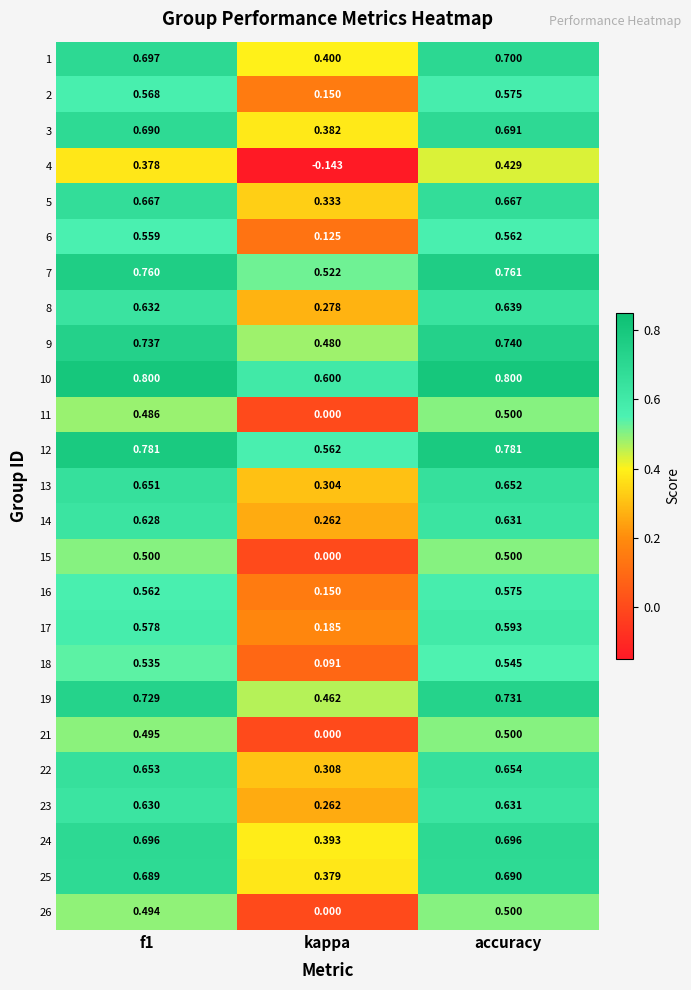

What is the spread (max minus min) of values at f1?

0.4